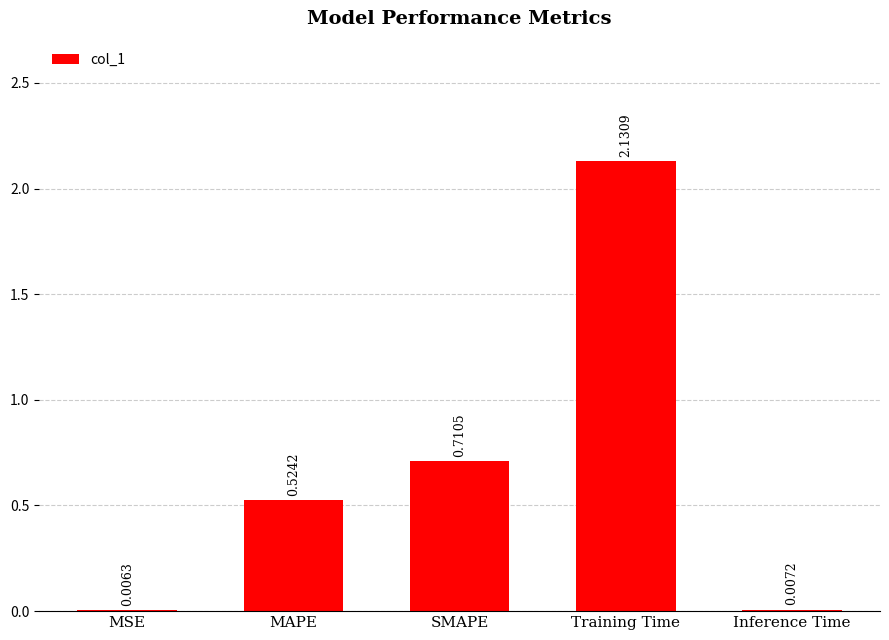

What is the sum of the values at SMAPE and MAPE?

1.2